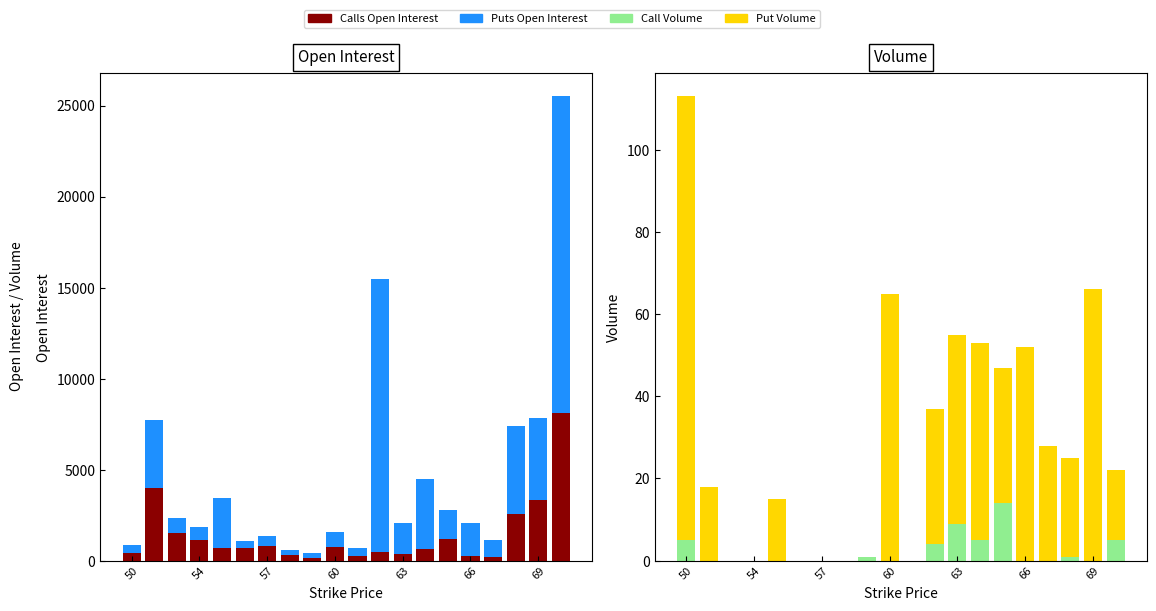

What is the spread (max minus min) of values at 10?

444